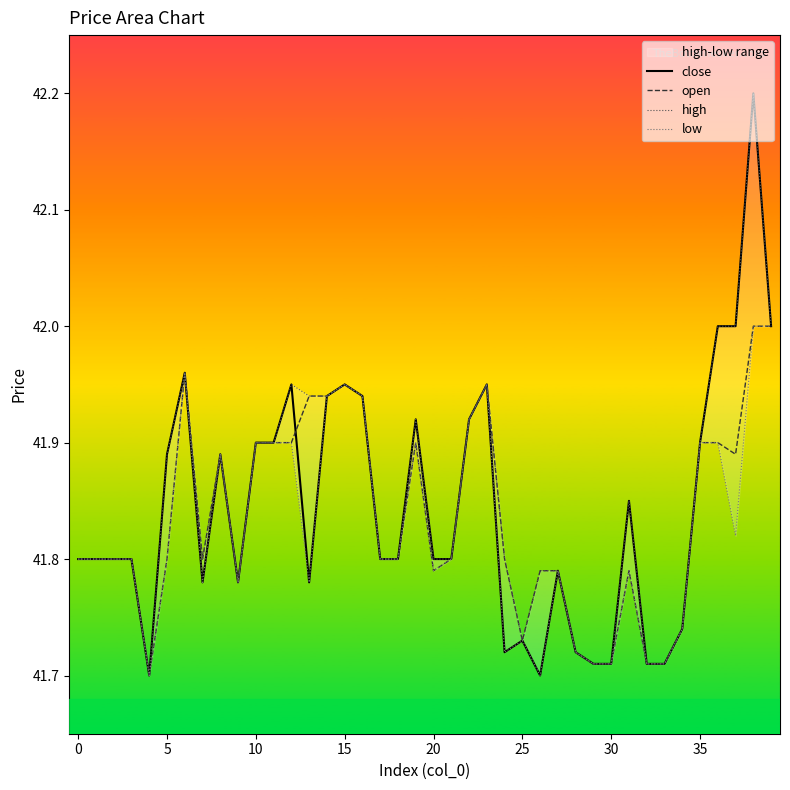

The value of open at 15 is 16.9. True or false?

False